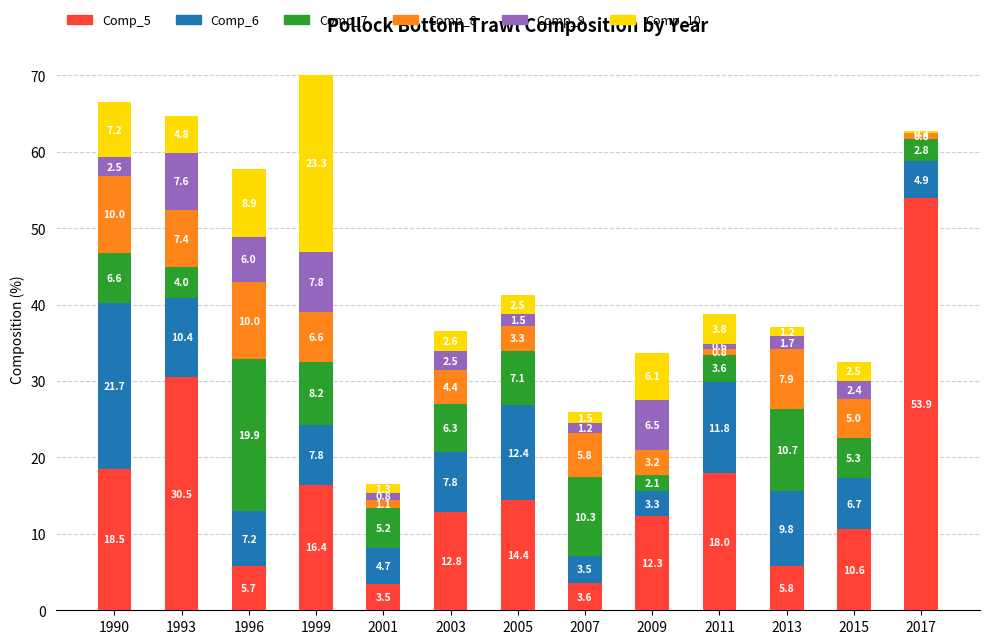

Reading left to right, list the values for the Comp_5 series.

1990=18.5	1993=30.5	1996=5.7	1999=16.4	2001=3.5	2003=12.8	2005=14.4	2007=3.6	2009=12.3	2011=18.0	2013=5.8	2015=10.6	2017=53.9